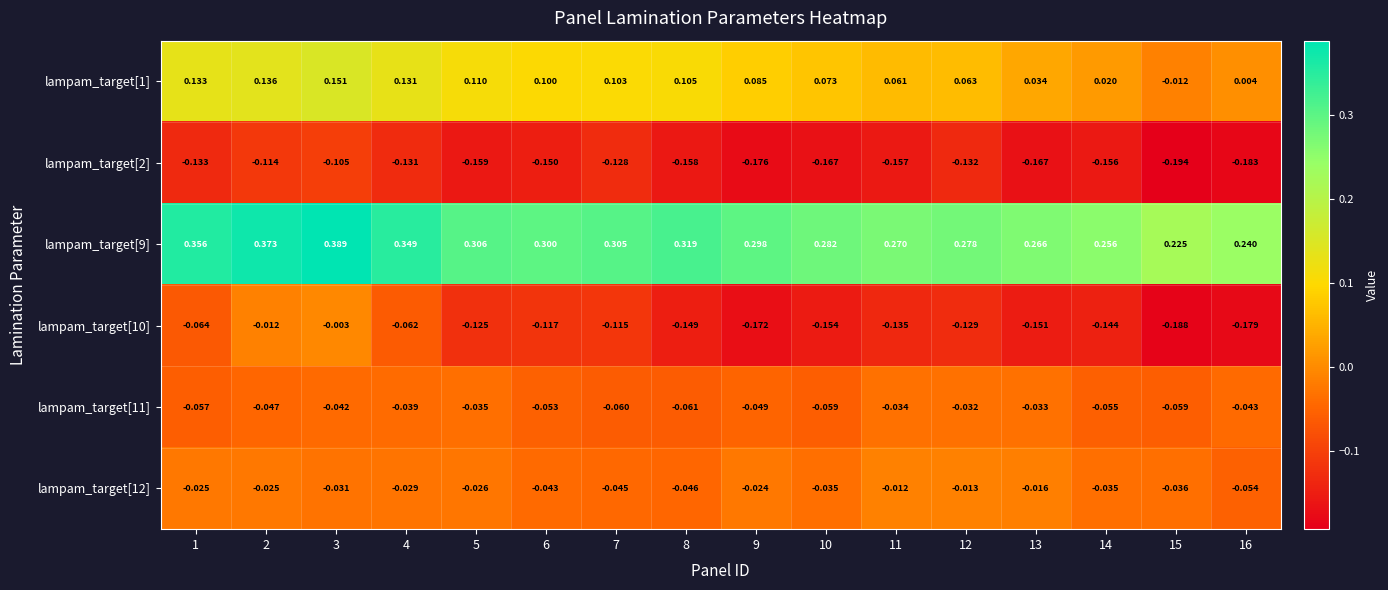

Rank the series by their maximum value, from highest to lowest.

lampam_target[9], lampam_target[1], lampam_target[10], lampam_target[12], lampam_target[11], lampam_target[2]